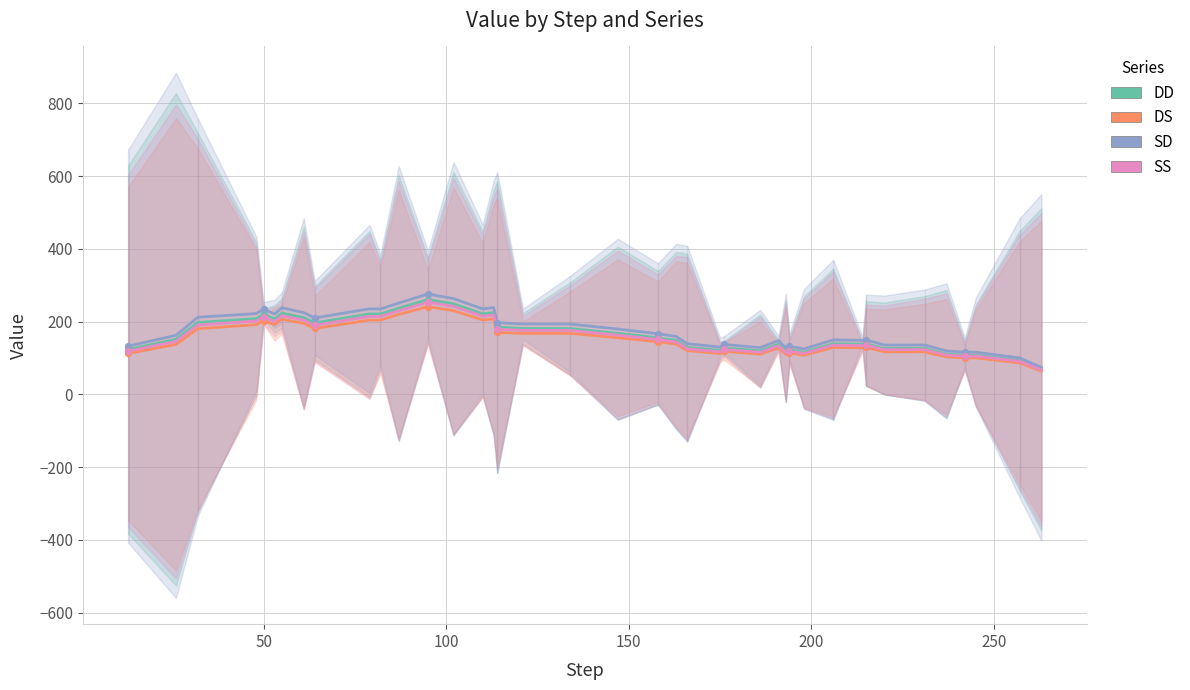

At how many categories does at least one series exceed 217?

12